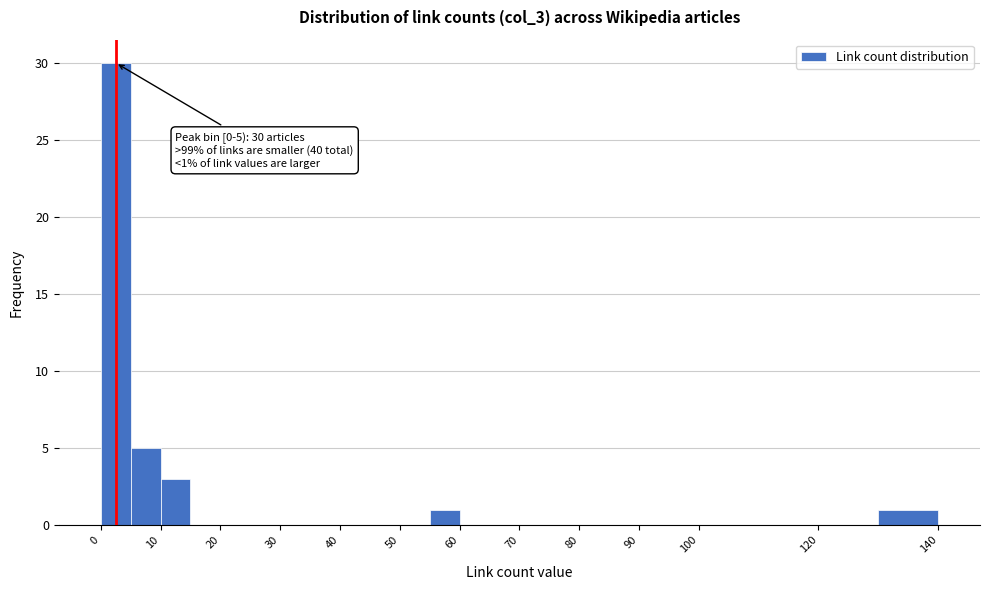

Over which range of the x-axis is the bar tallest?

0 to 5